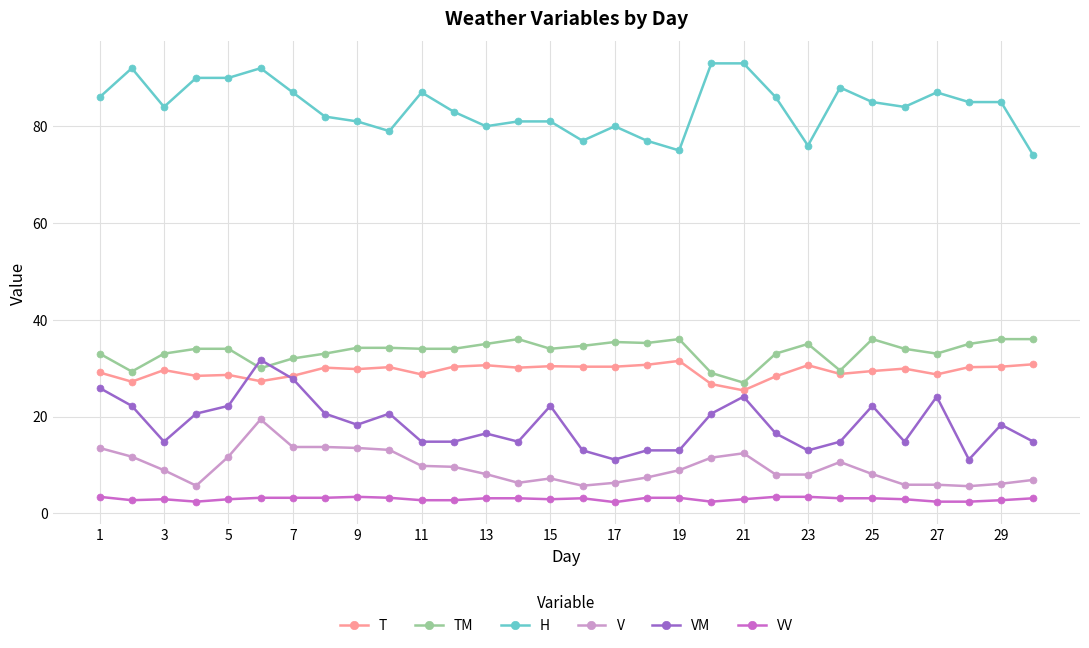

True or false: H and V cross at least once.

False